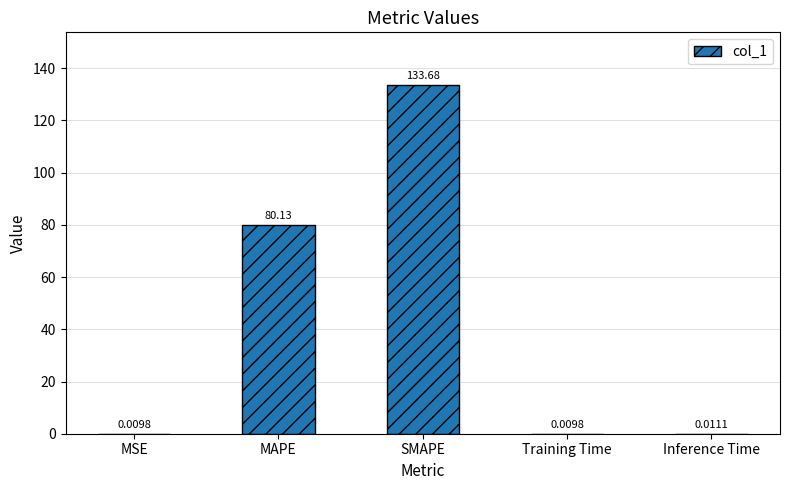

What is the change in value from MSE to MAPE?

+80.1